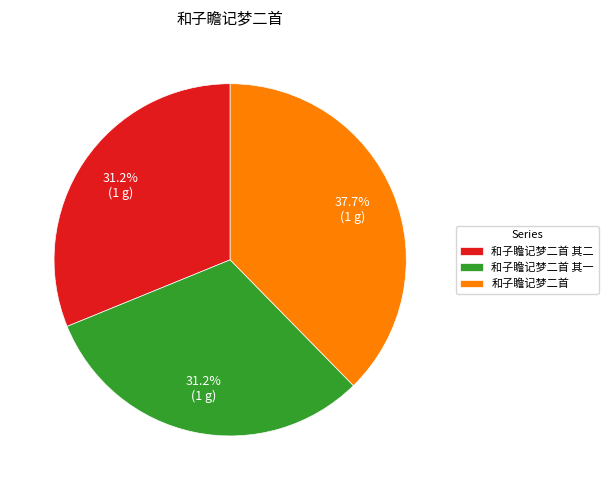

To the nearest percent, what is the average slice percentage?

33%